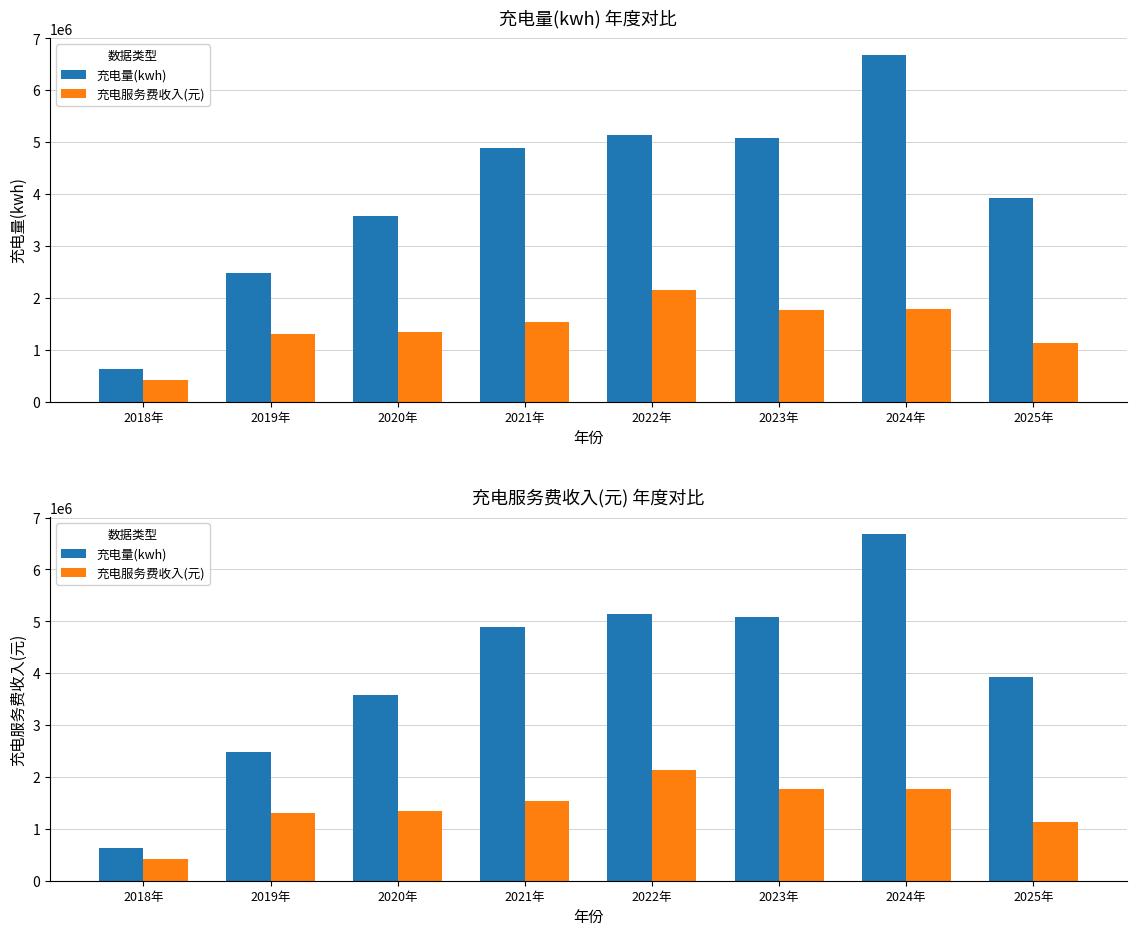

Which category has the lowest value in the 充电量(kwh) series?

2018年